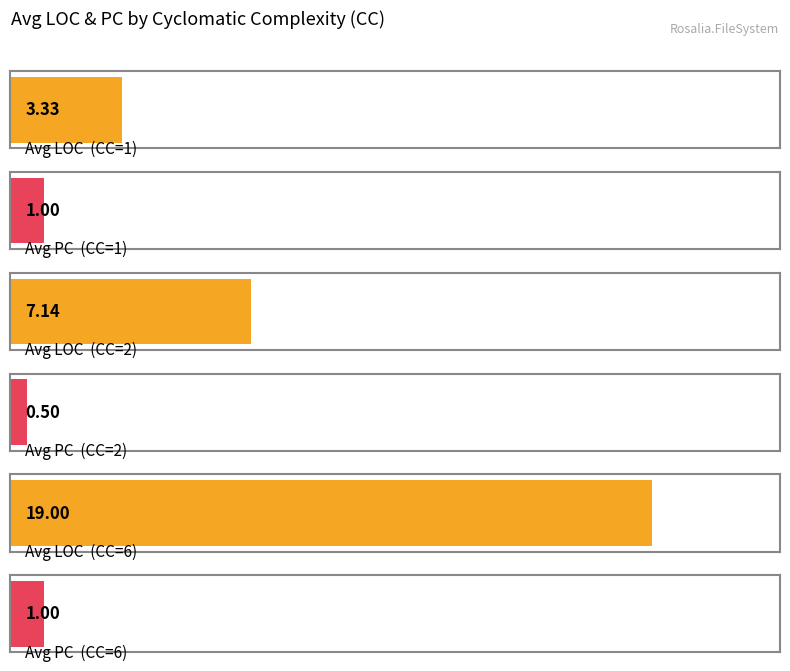

At how many categories does at least one series exceed 2?

3